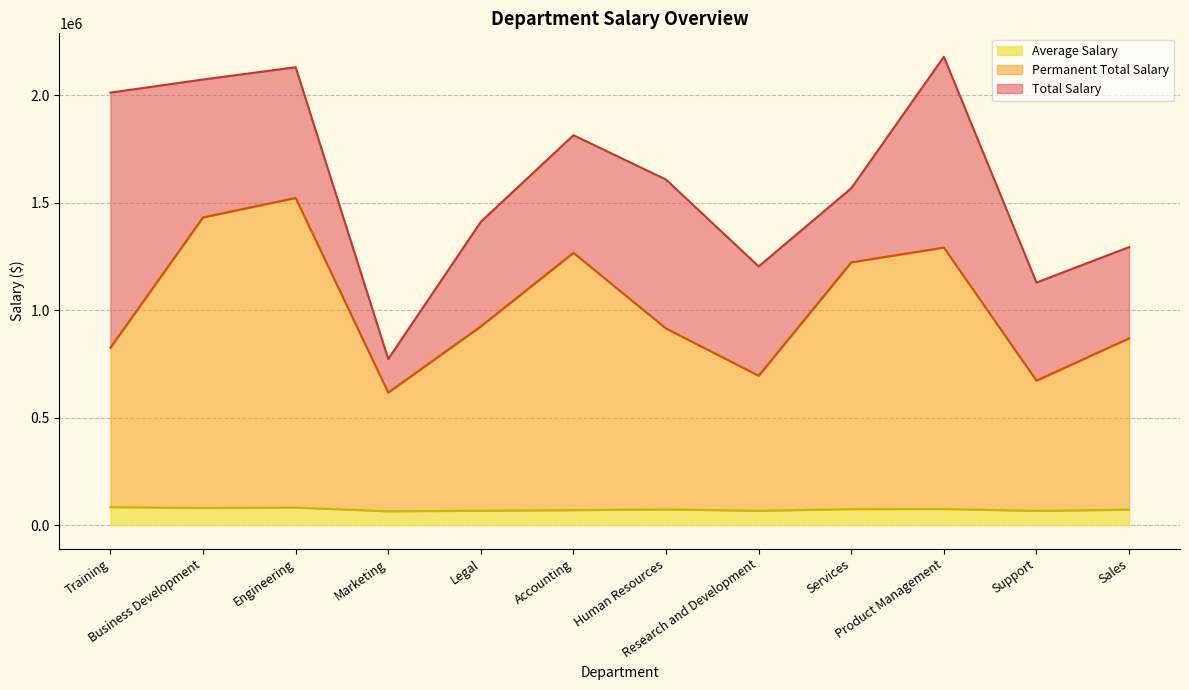

True or false: Average Salary and Total Salary intersect in this chart.

False